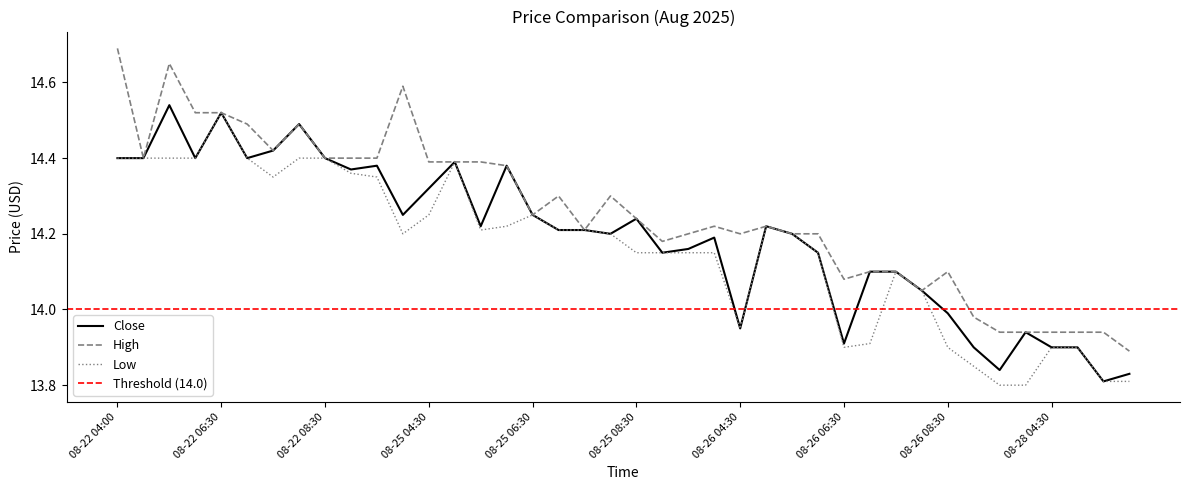

True or false: Close and High cross at least once.

False